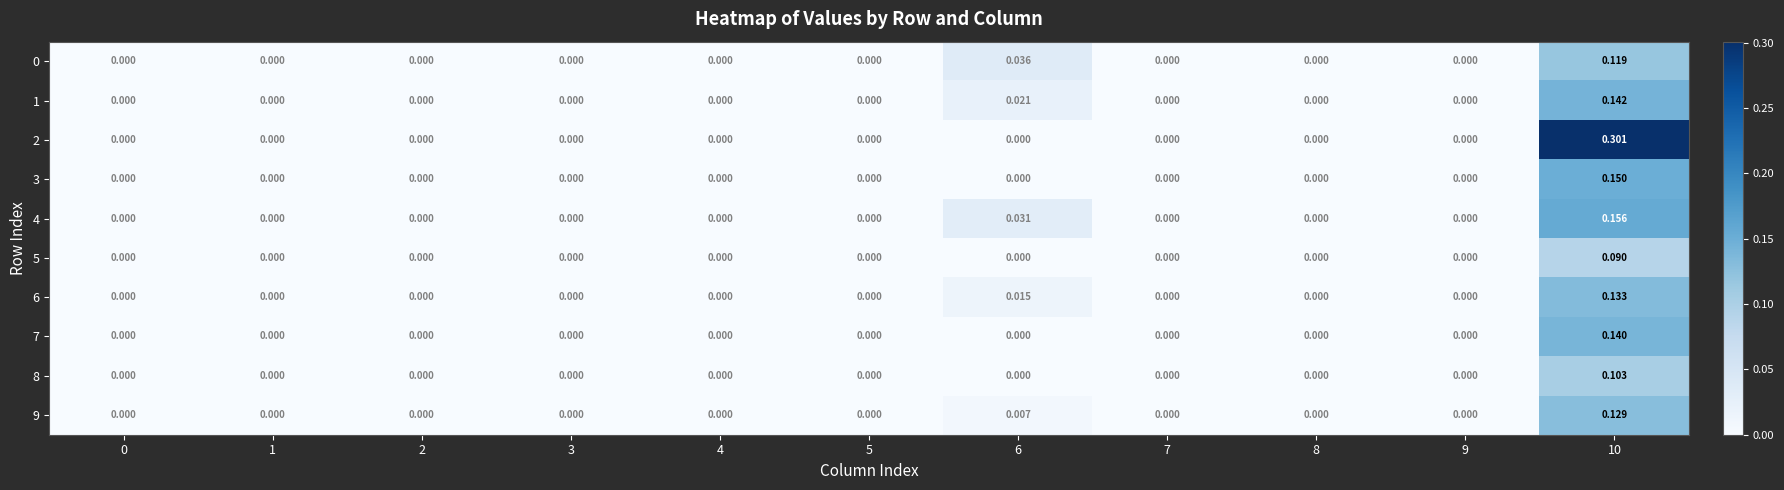

Is the value of 3 at 7 greater than the value of 7 at 10?

No